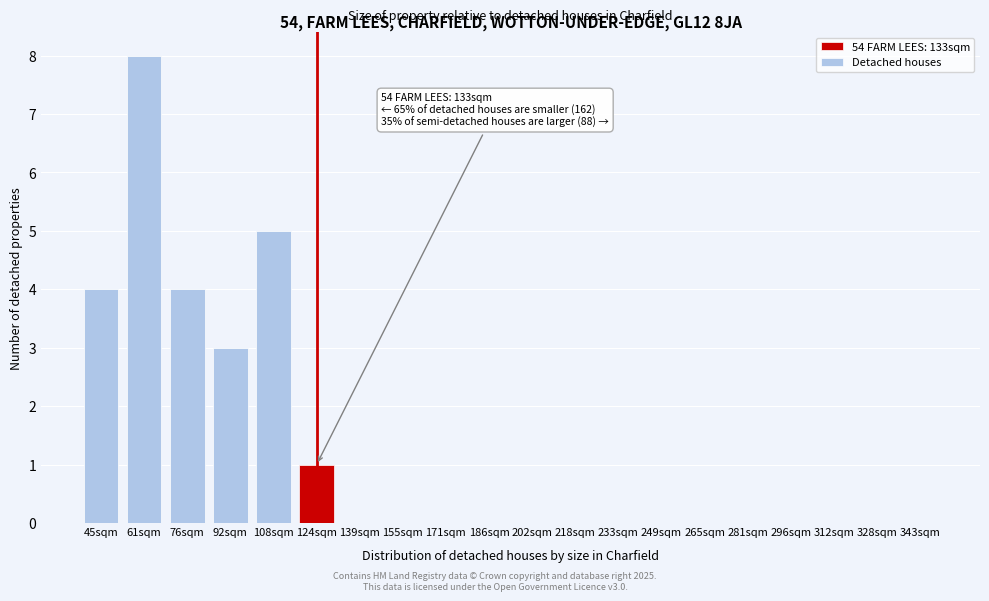

What is the change in value from 61sqm to 343sqm?

-8